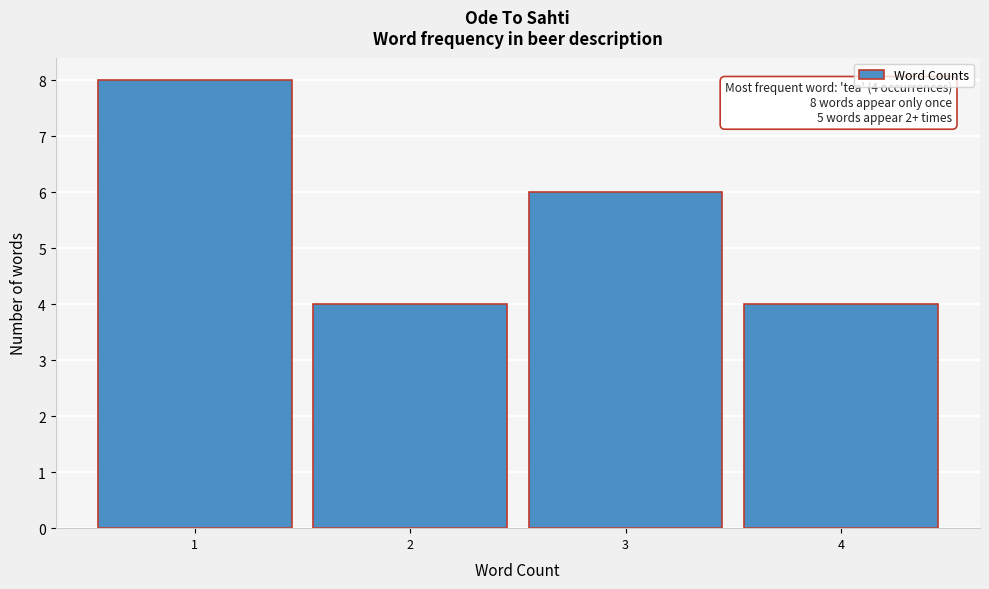

Over which range of the x-axis is the bar tallest?

0.5 to 1.5